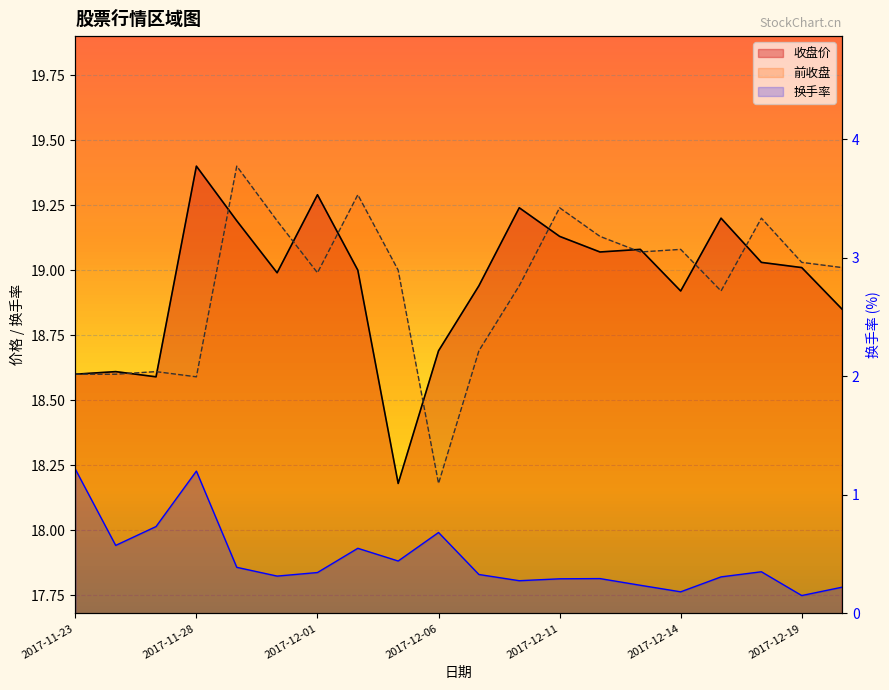

Rank the categories by 收盘价 value from highest to lowest.

2017-11-28, 2017-12-01, 2017-12-08, 2017-12-15, 2017-11-29, 2017-12-11, 2017-12-13, 2017-12-12, 2017-12-18, 2017-12-19, 2017-12-04, 2017-11-30, 2017-12-07, 2017-12-14, 2017-12-20, 2017-12-06, 2017-11-24, 2017-11-23, 2017-11-27, 2017-12-05